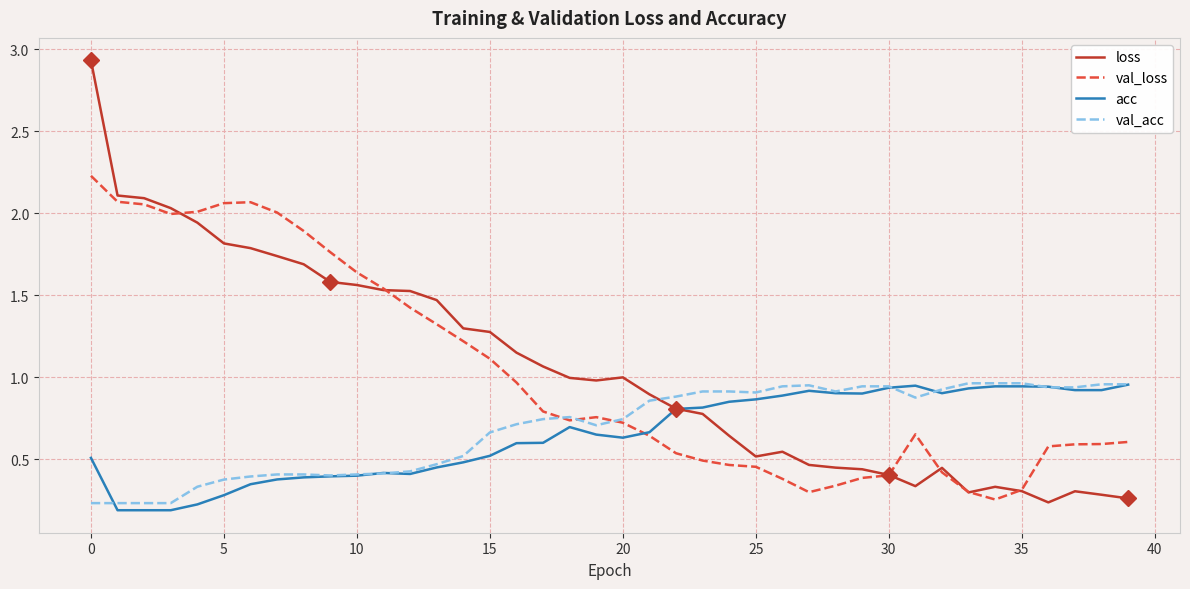

Which series has the largest range (max minus min)?

loss